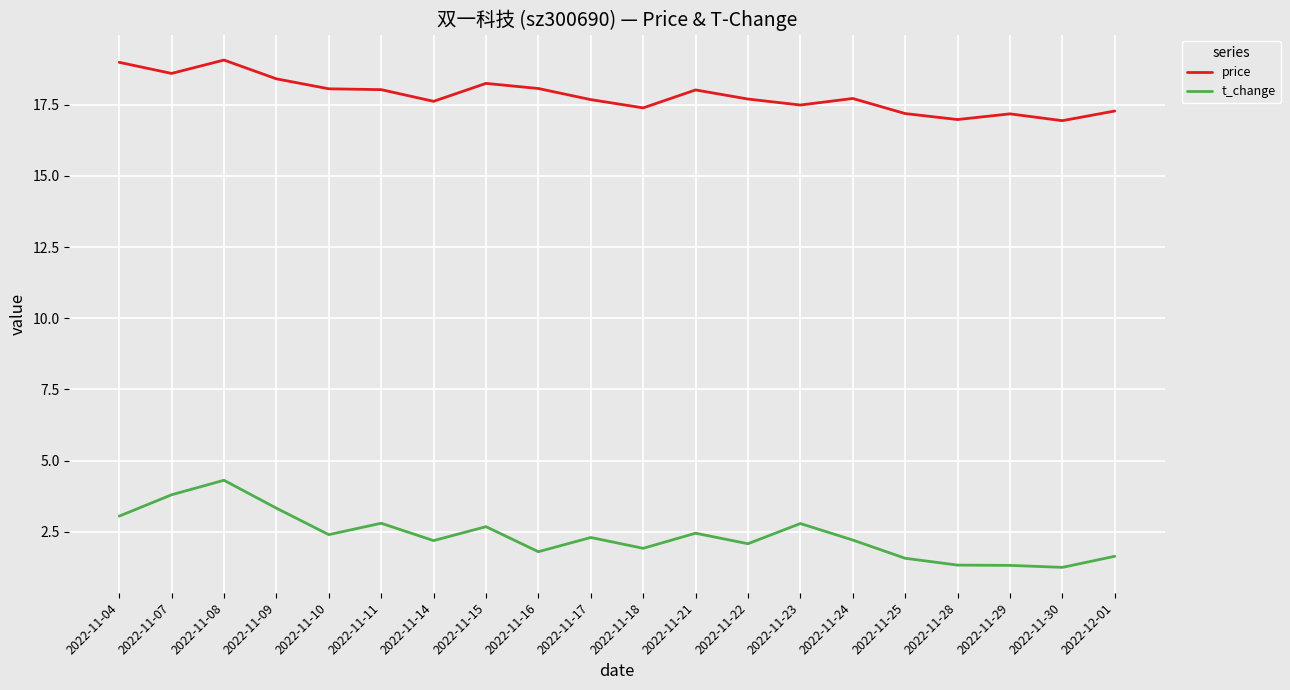

What is the difference between the maximum and minimum values in the price series?

2.1